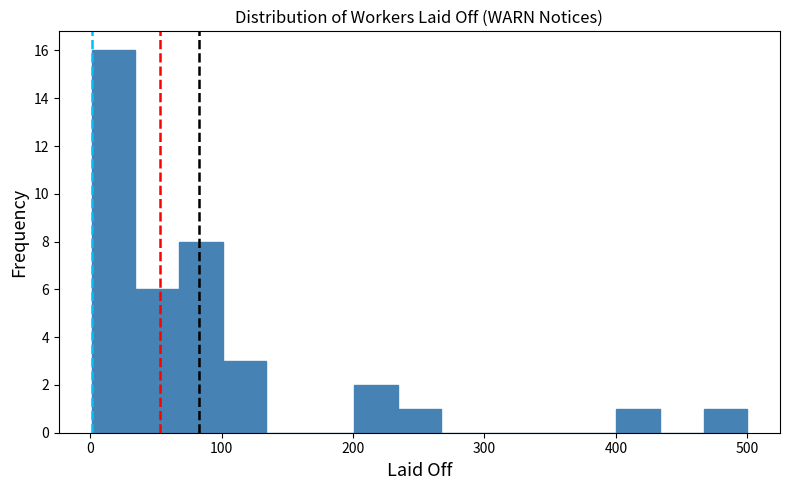

Around what value on the x-axis is the tallest bar? Give the approximate position of its centre, as read against the axis.

20